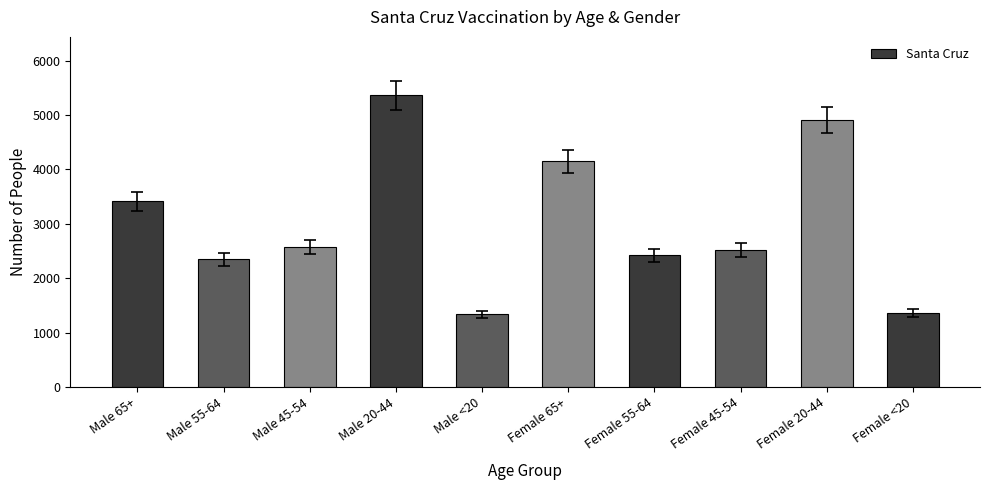

What is the value of the 1st bar from the left?

3409